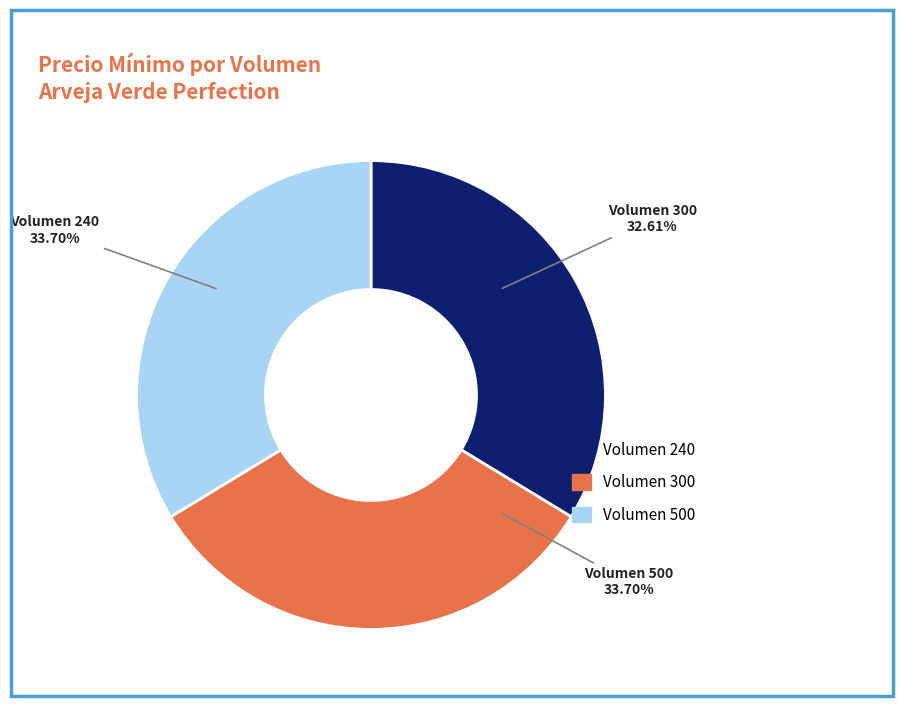

Rank the categories by value from lowest to highest.

300, 240, 500